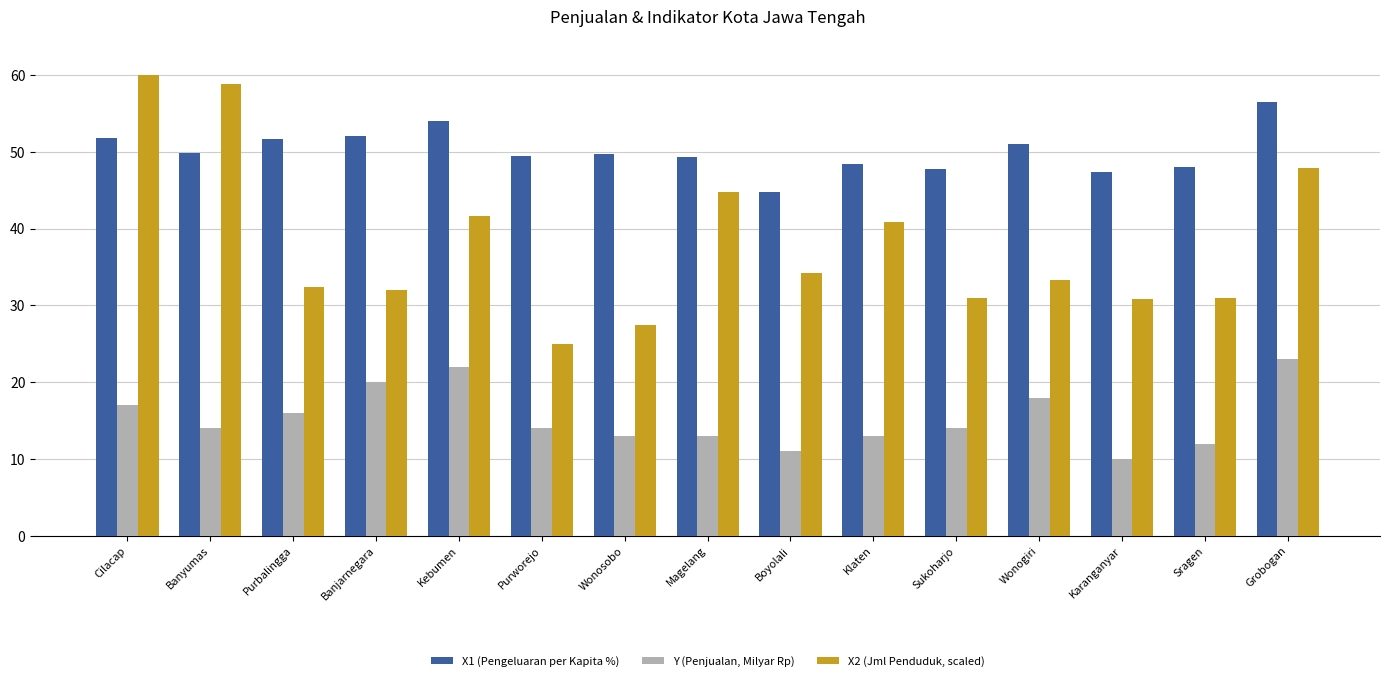

What is the minimum value for Y (Penjualan, Milyar Rp)?

10.0